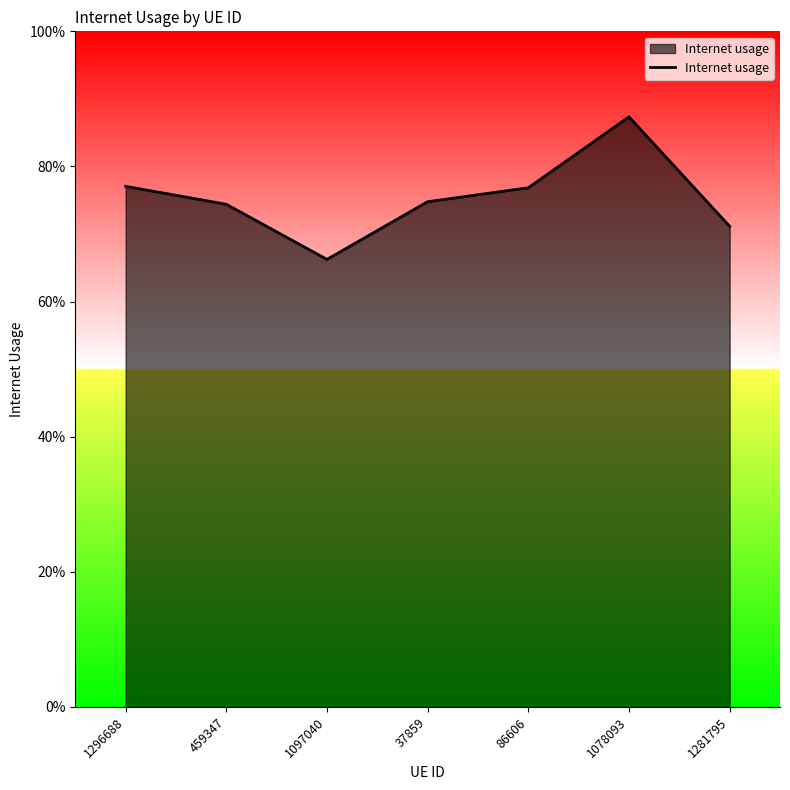

What is the value of the 7th point from the left?

0.7